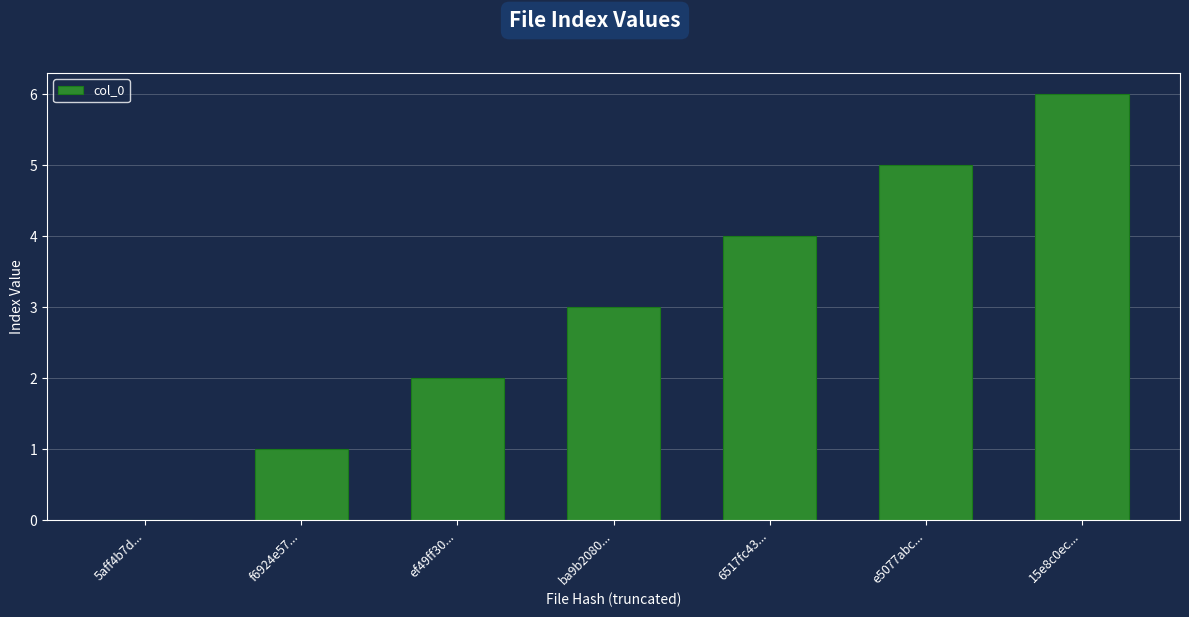

What is the approximate value at ba9b2080...?

3